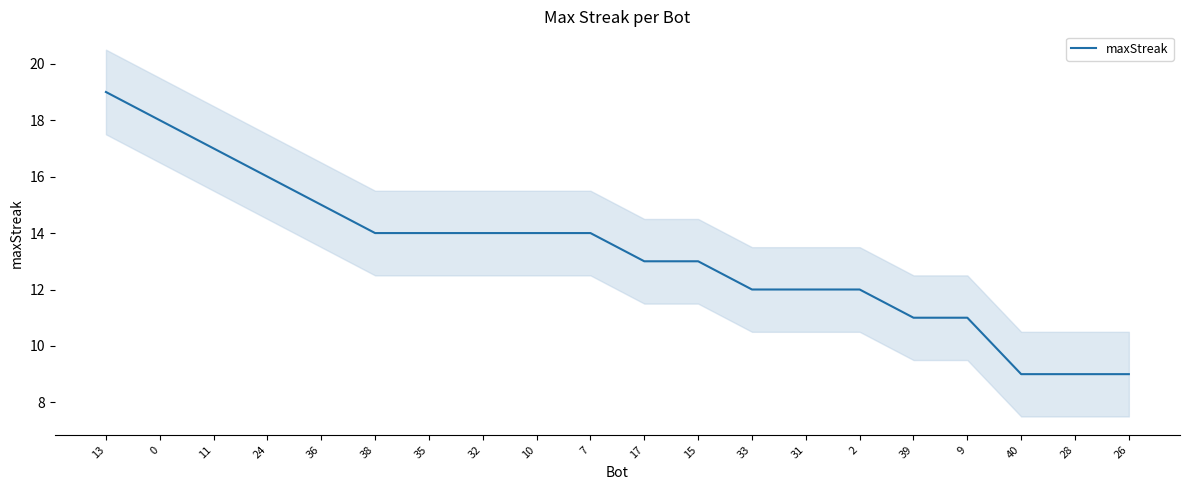

How many values are between 12 and 15?

11